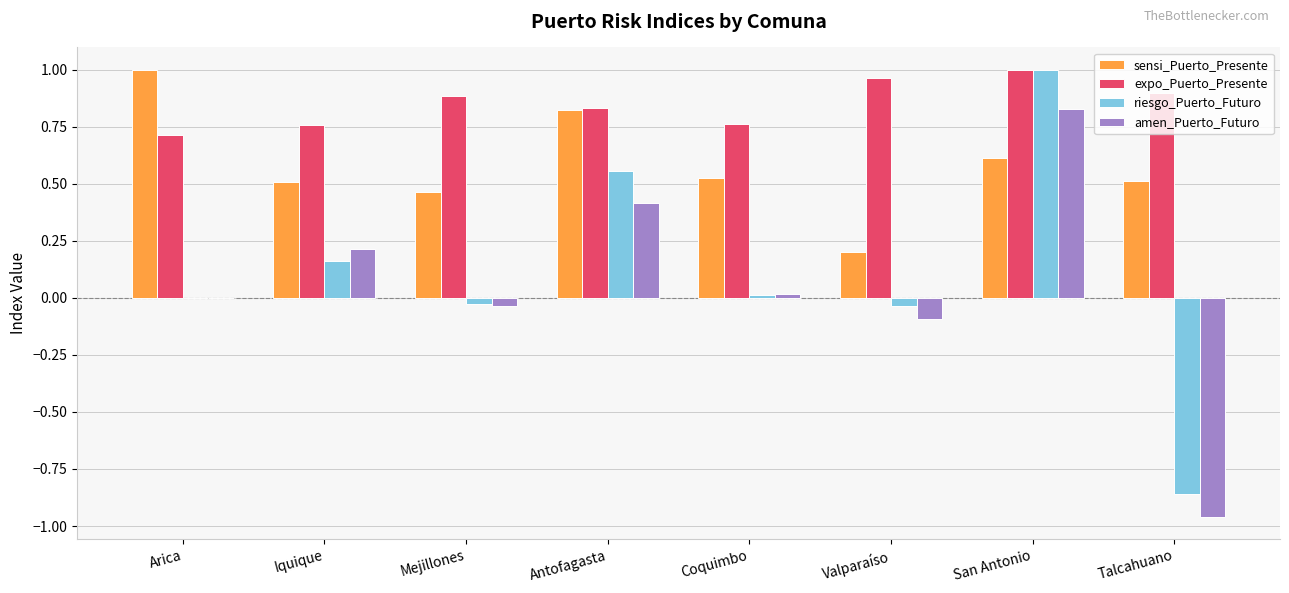

Which series changed the most between Antofagasta and San Antonio?

riesgo_Puerto_Futuro